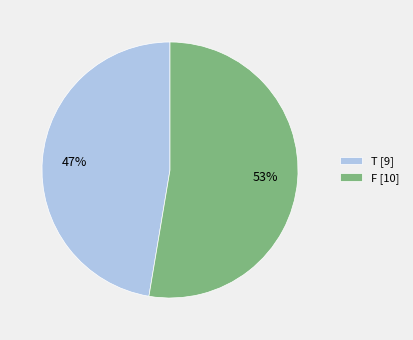

Which has a higher value, T [9] or F [10]?

F [10]